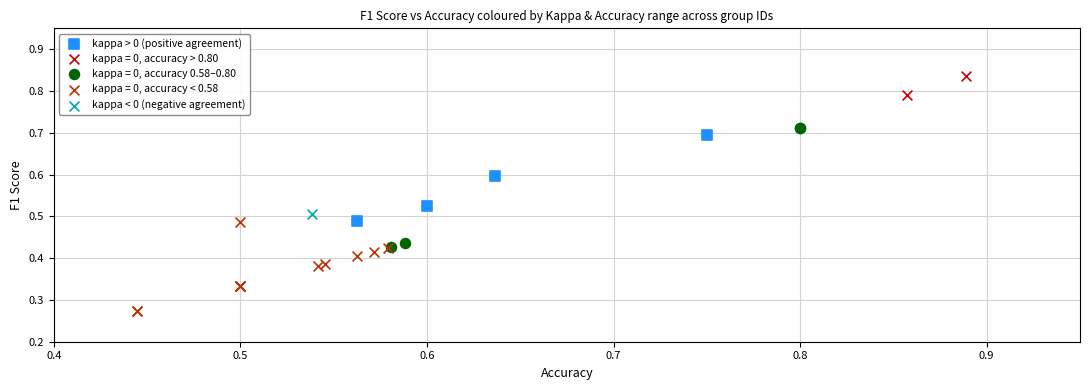

What are all the series names shown in the legend?

kappa > 0 (positive agreement), kappa = 0, accuracy > 0.80, kappa = 0, accuracy 0.58–0.80, kappa = 0, accuracy < 0.58, kappa < 0 (negative agreement)